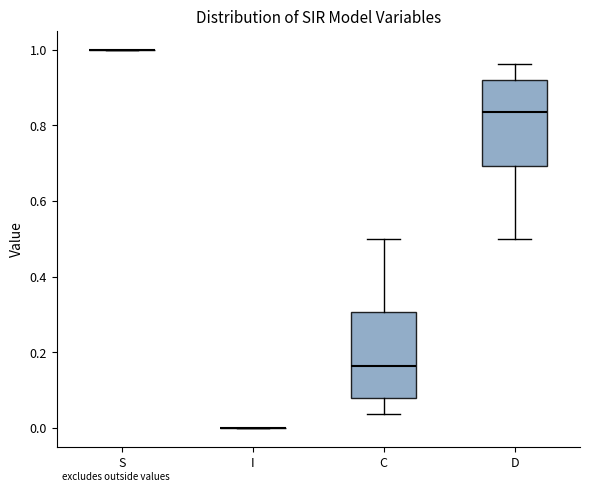

Reading left to right, read every box against the y-axis: the position of its median line, the range the box covers, and the ends of its whiskers. The values are not printed on the chart, so give them approximately, as read against the axis.

S: box collapsed to a line at 1.00, whiskers 1.00 to 1.00
I: box collapsed to a line at 0.00, whiskers 0.00 to 0.00
C: median 0.16, box 0.08 to 0.30, whiskers 0.04 to 0.50
D: median 0.84, box 0.70 to 0.92, whiskers 0.50 to 0.96